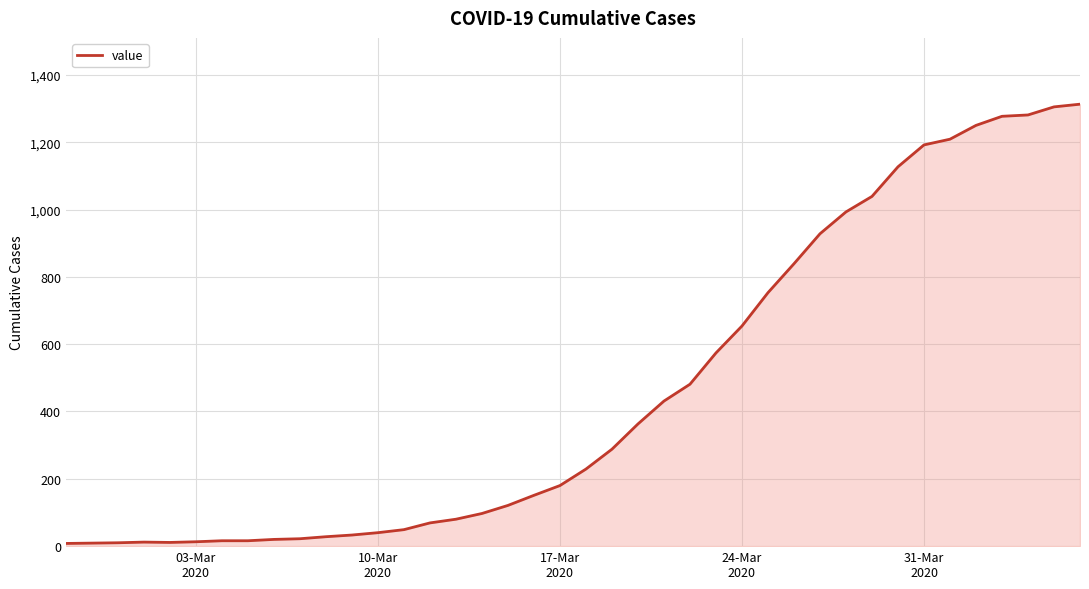

What is the average value?

463